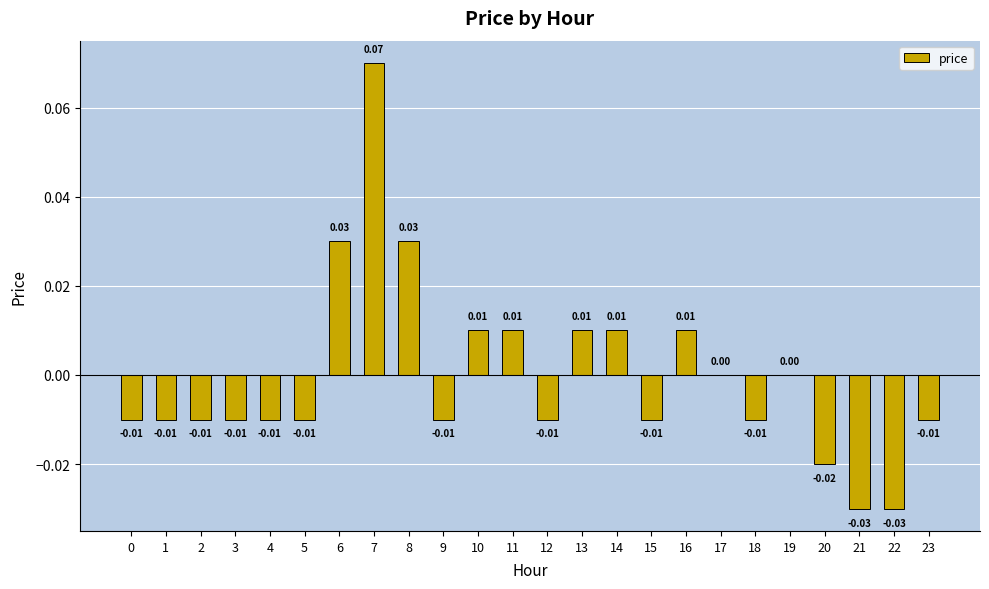

What is the greatest value displayed?

0.1